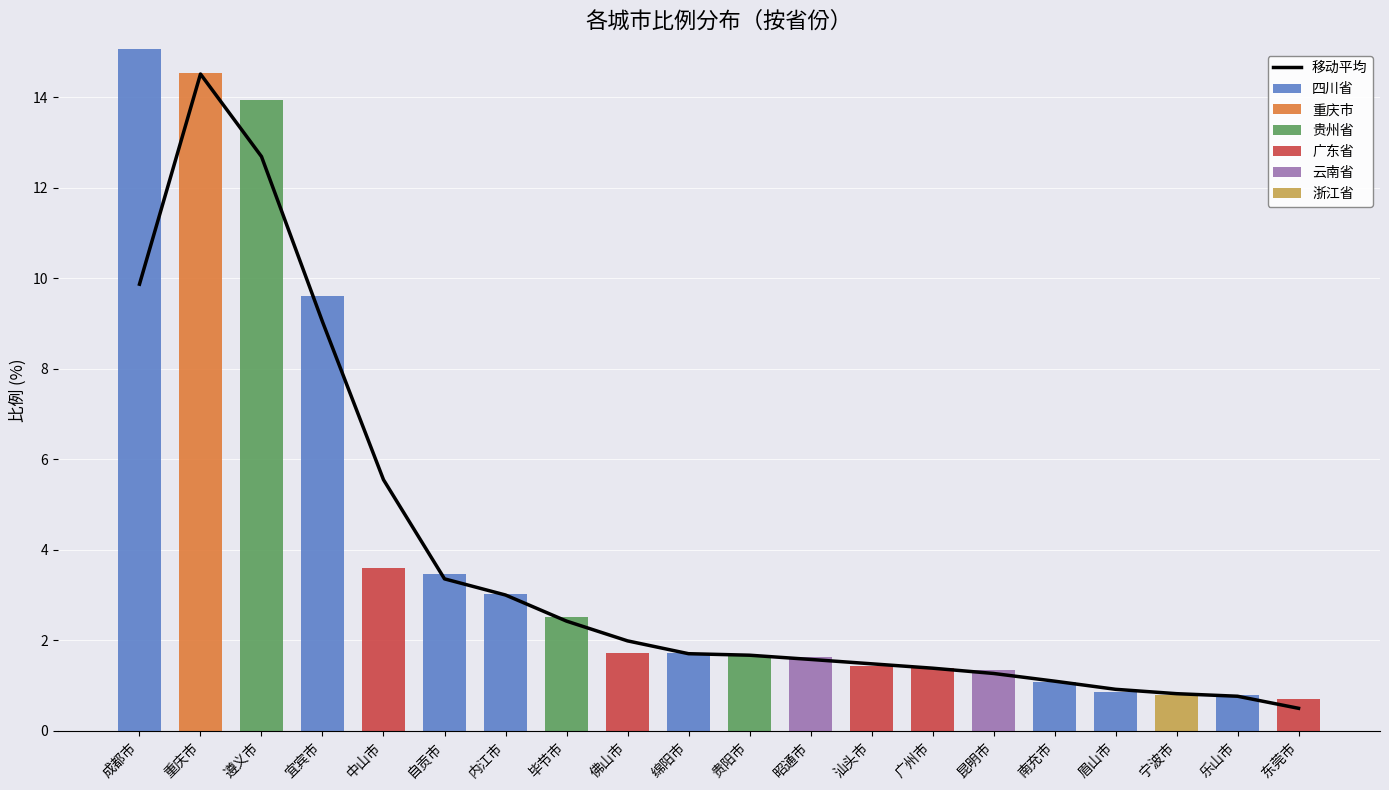

What is the value of the 广东省 bar at the 20th from the left?

0.7